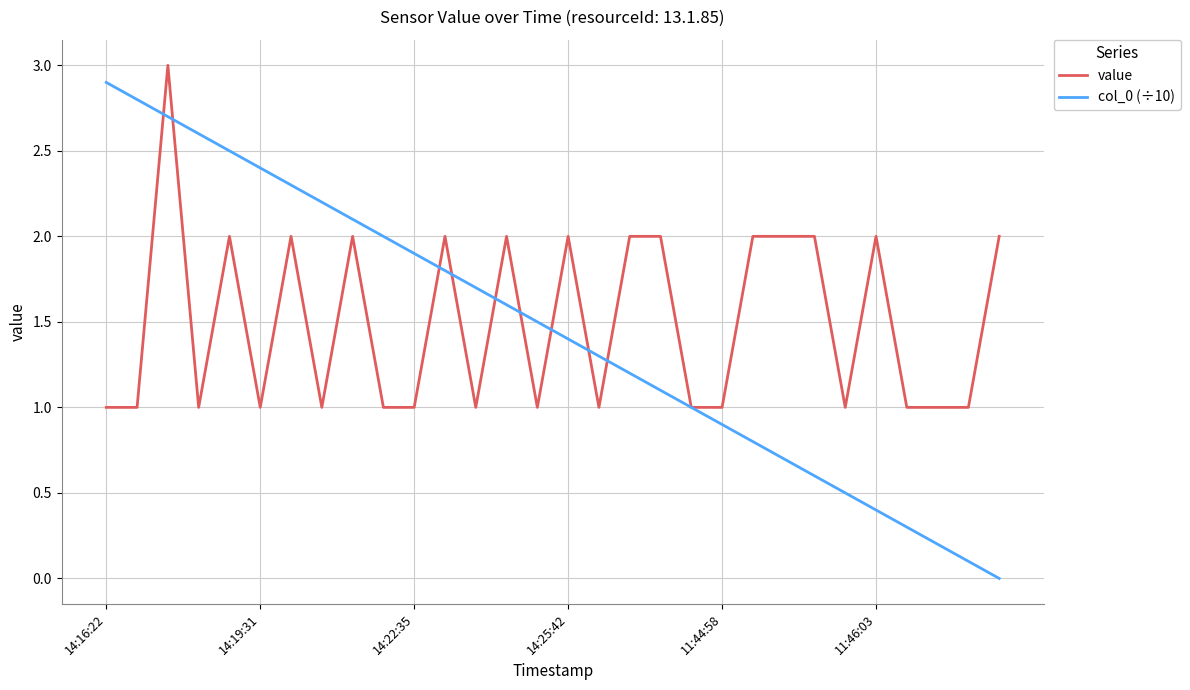

What is the maximum value for value?

3.0